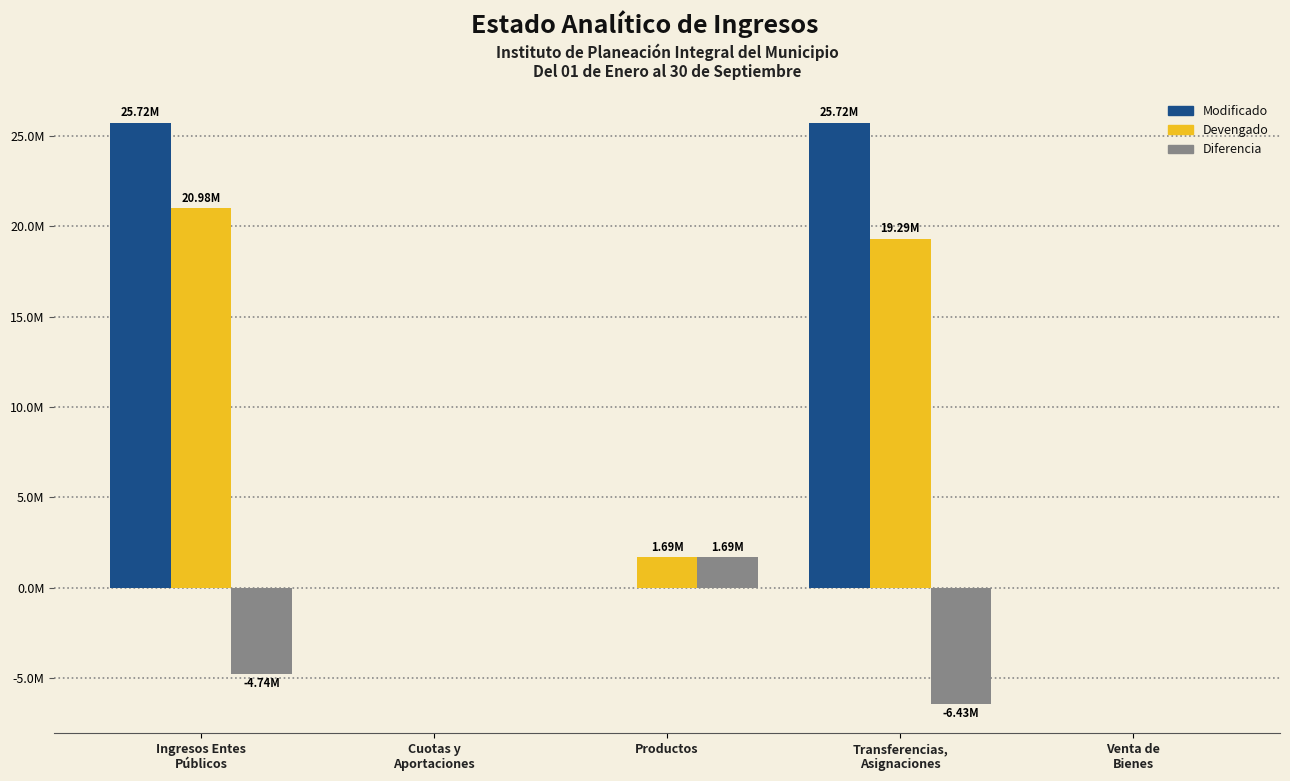

What is the label of the 2nd bar from the right?

Transferencias,
Asignaciones